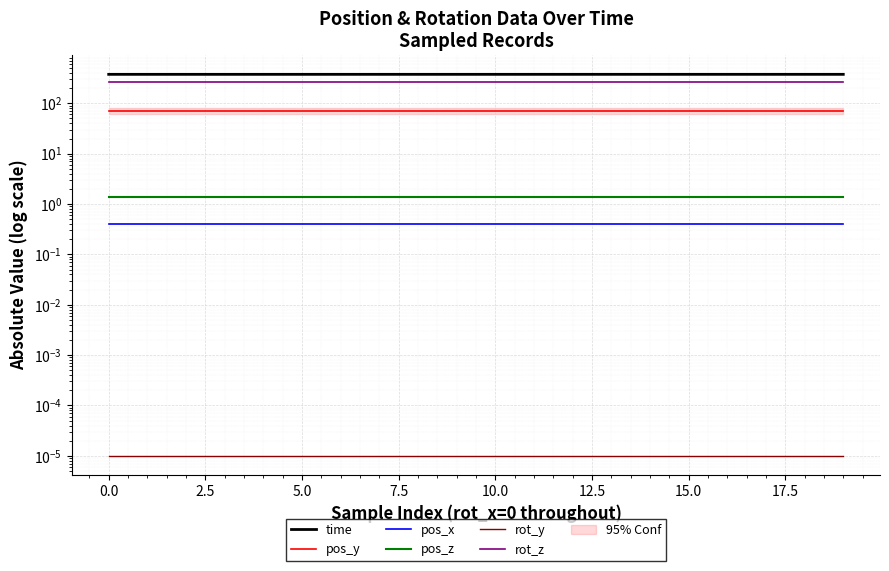

Is it true that pos_y equals 70.7 at 16?

True